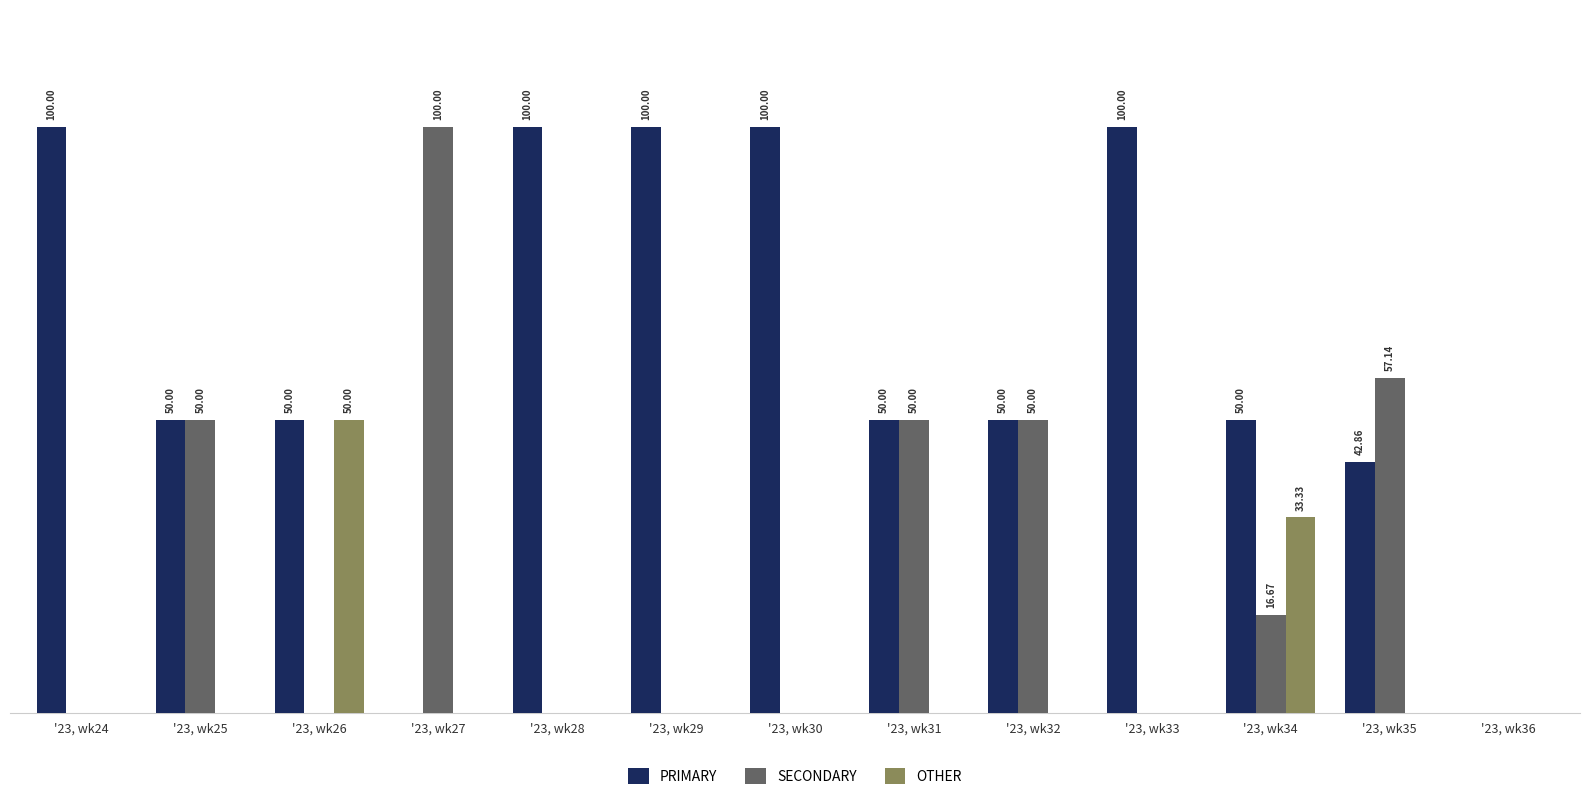

Between '23, wk26 and '23, wk33, which series saw the biggest shift?

PRIMARY